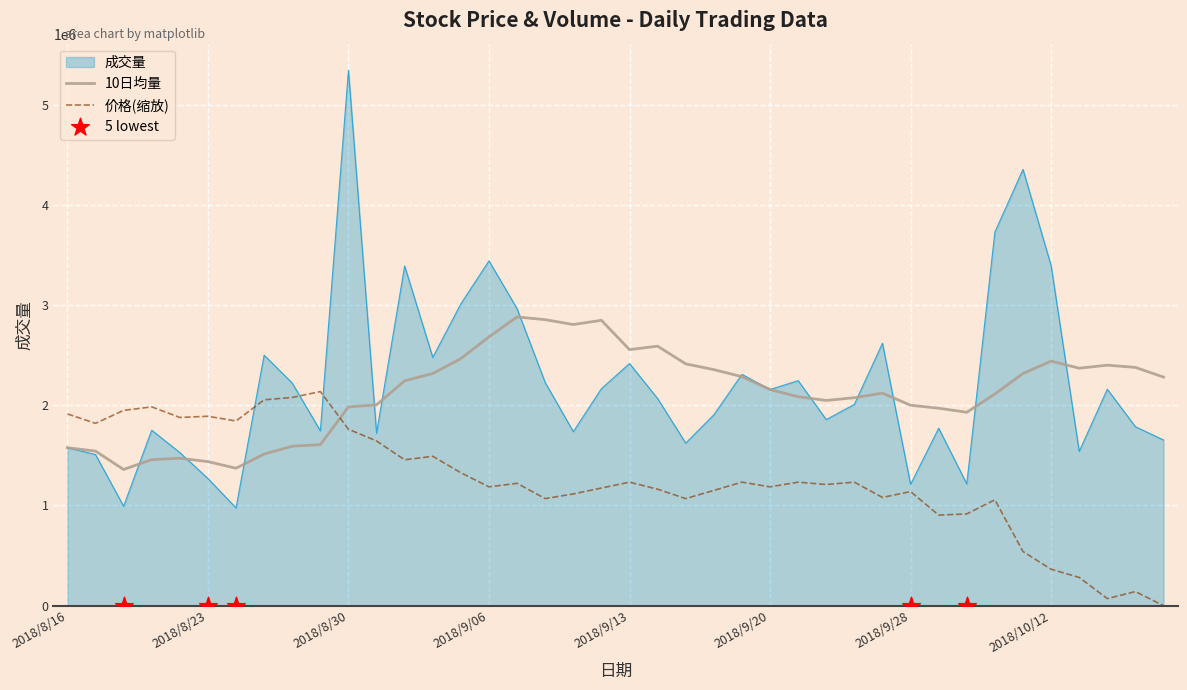

What is the total value across all series at 2018/9/28?

2348791.8